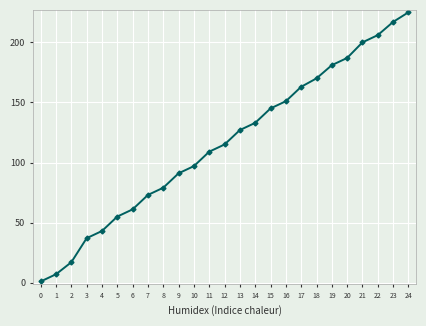

List the labels in order of value, largest first.

24, 23, 22, 21, 20, 19, 18, 17, 16, 15, 14, 13, 12, 11, 10, 9, 8, 7, 6, 5, 4, 3, 2, 1, 0